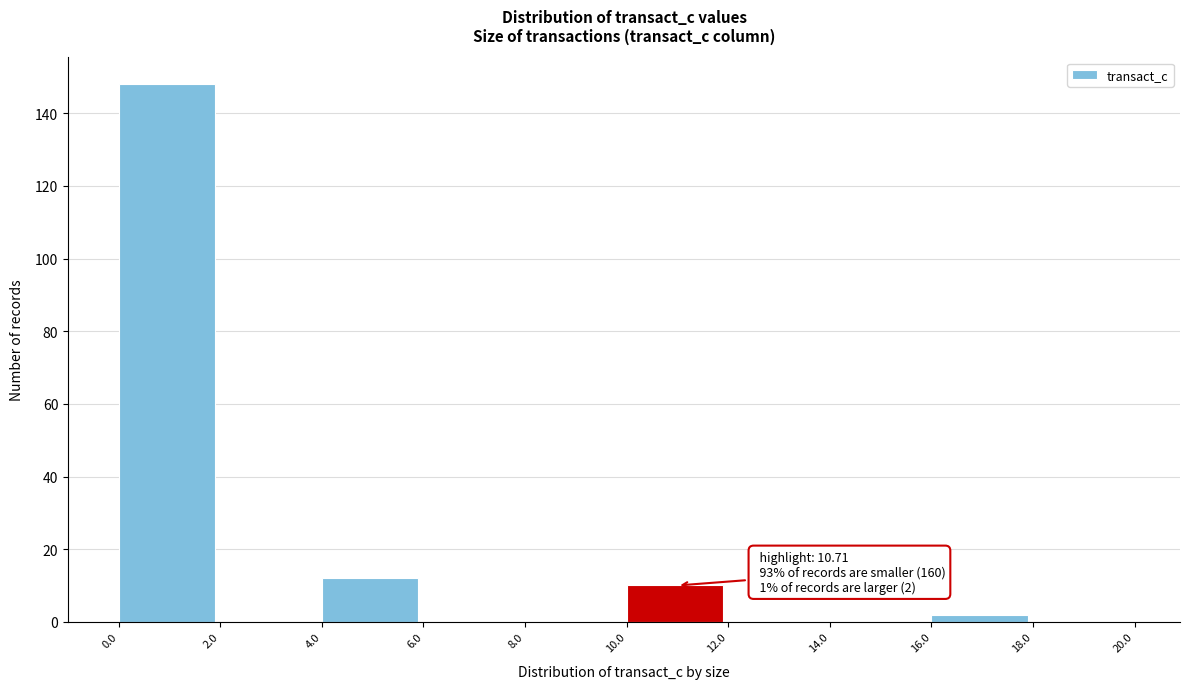

Which range on the x-axis has the tallest bar?

0.0 to 2.0